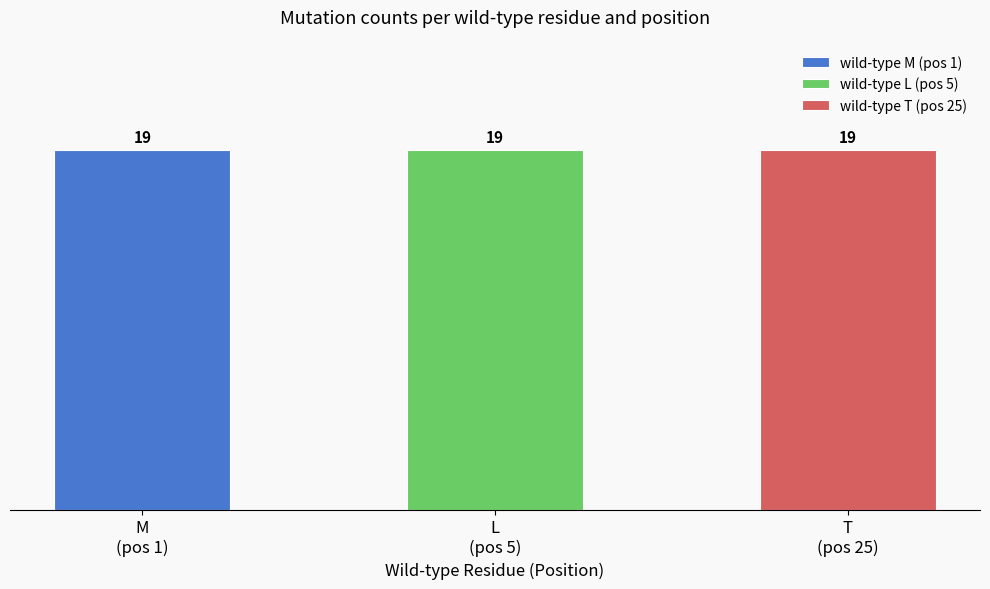

The value at E is 2. True or false?

False